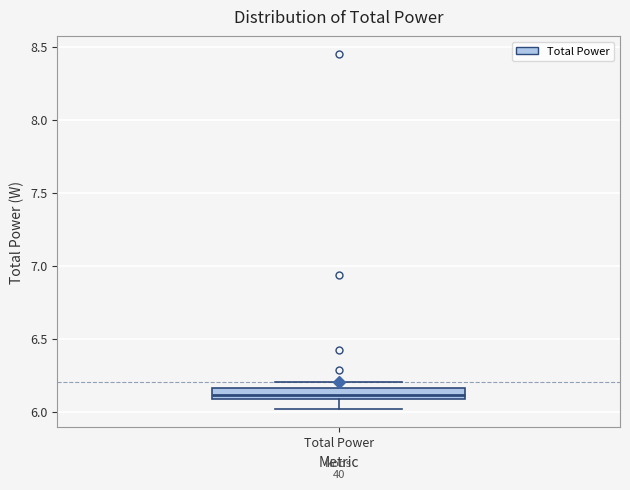

Read this box plot against the y-axis: the position of the median line, the range covered by the box, and the ends of both whiskers. The values are not printed on the chart, so give them approximately, as read against the axis.

median 6.10 (inside the box), box 6.10 to 6.15, whiskers 6.00 to 6.20